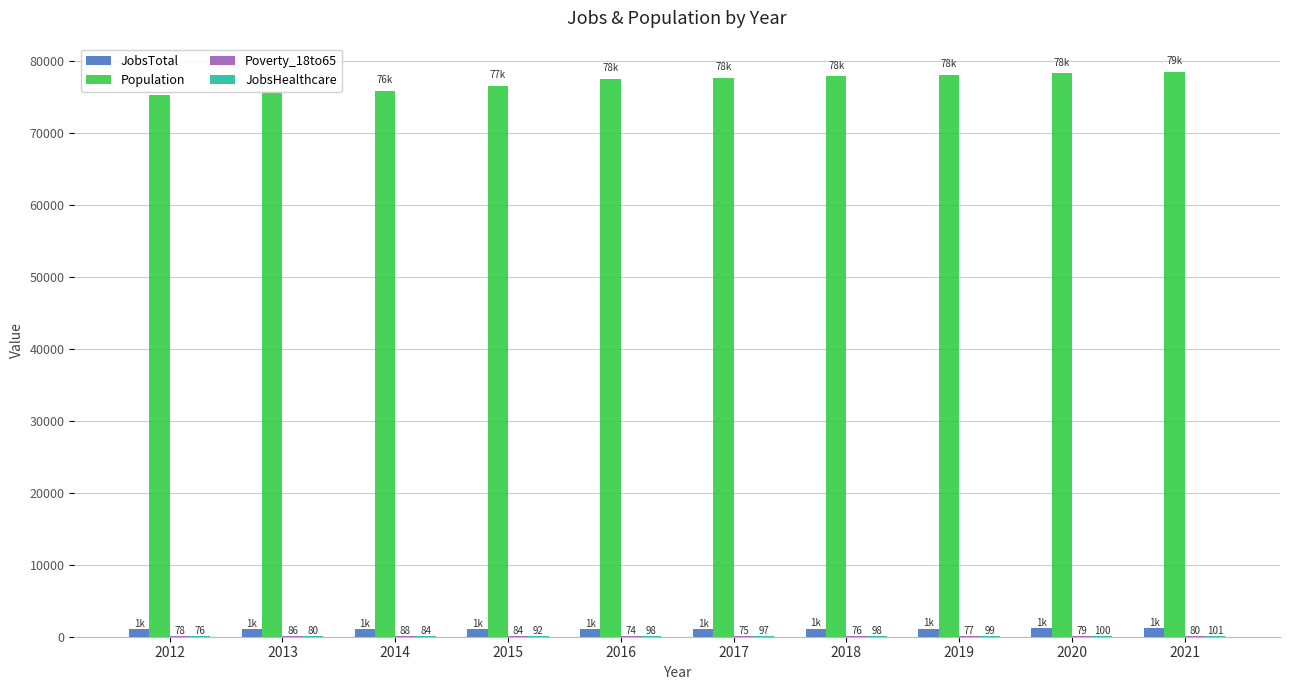

Between 2013 and 2015, which series saw the biggest shift?

Population